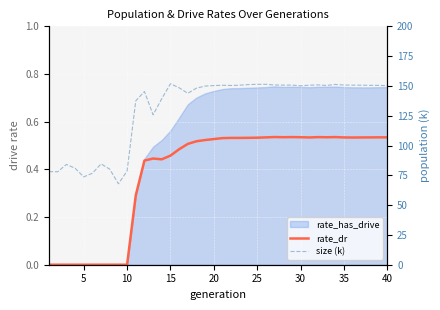

How many data points in size (k) are above 150?

22